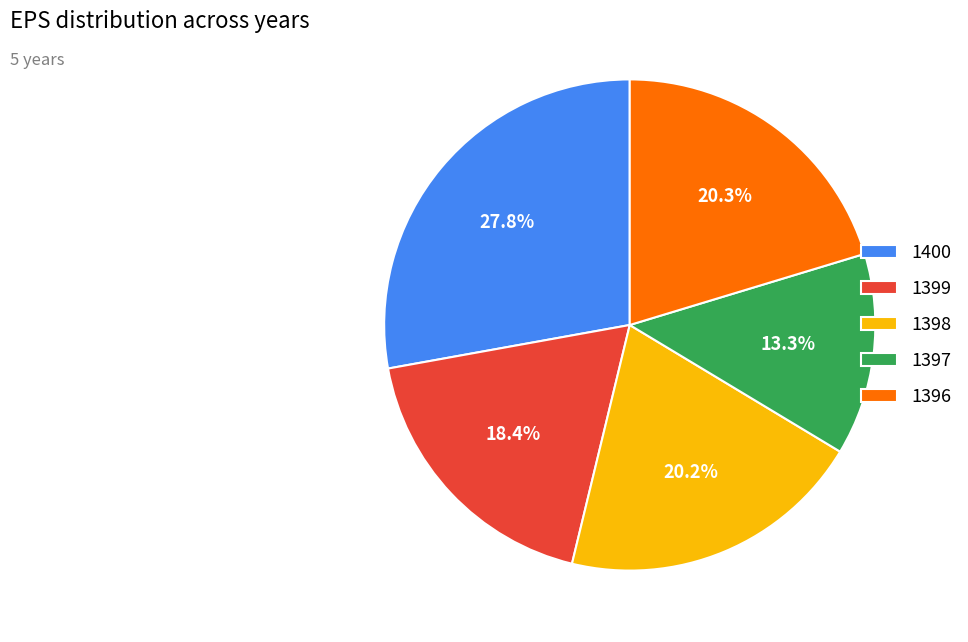

Which has a higher value, 1399 or 1397?

1399